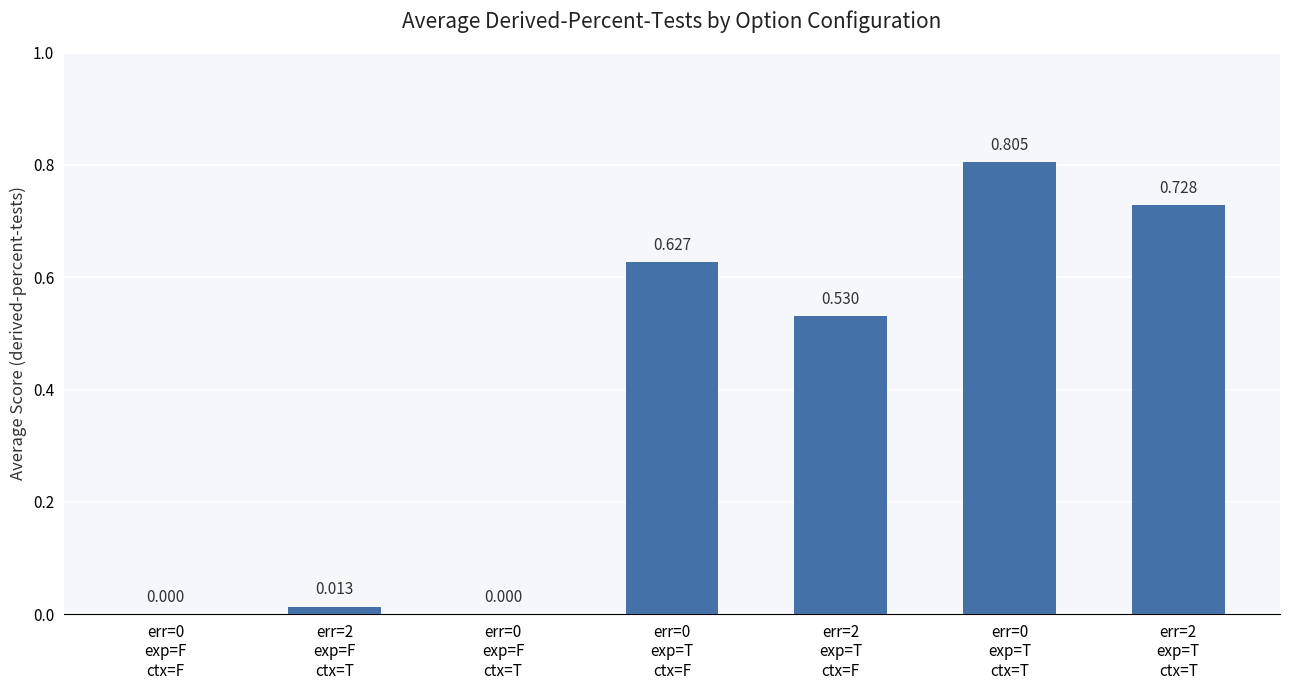

What is the change in value from err=2
exp=F
ctx=T to err=0
exp=T
ctx=T?

+0.8